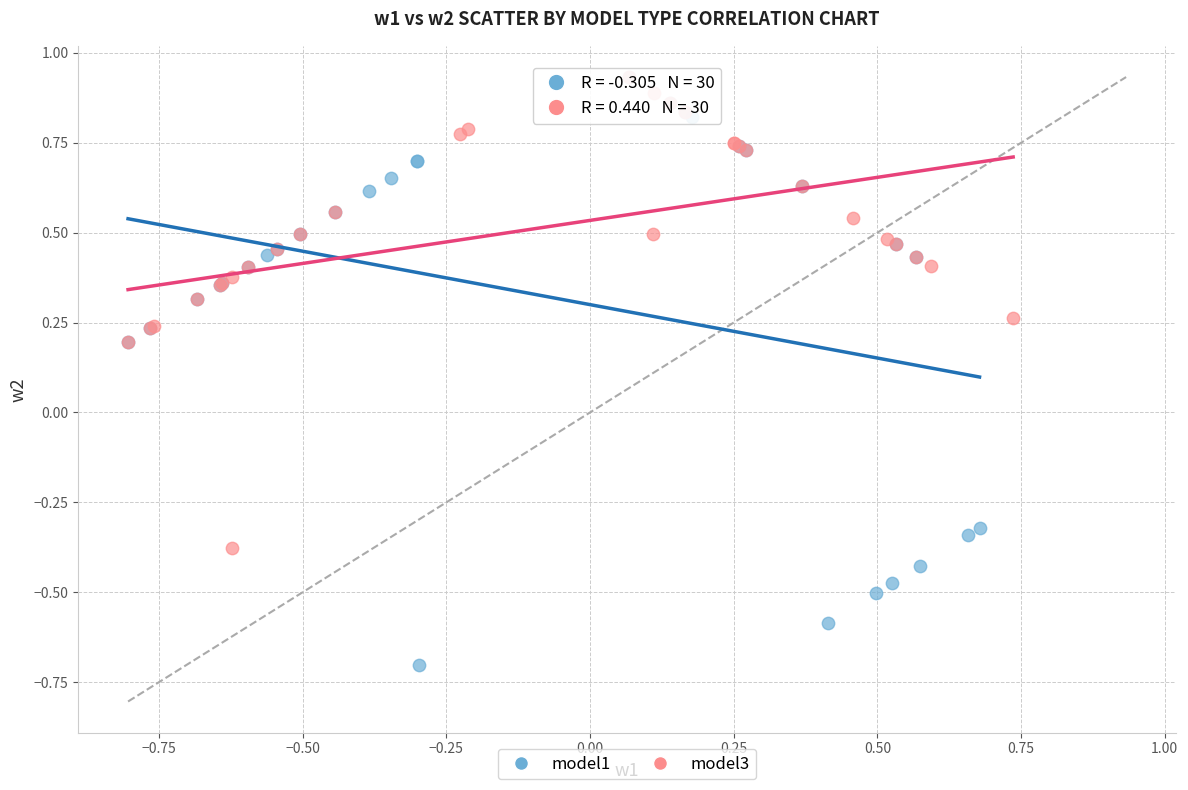

Which series contains the lowest Y value?

model1